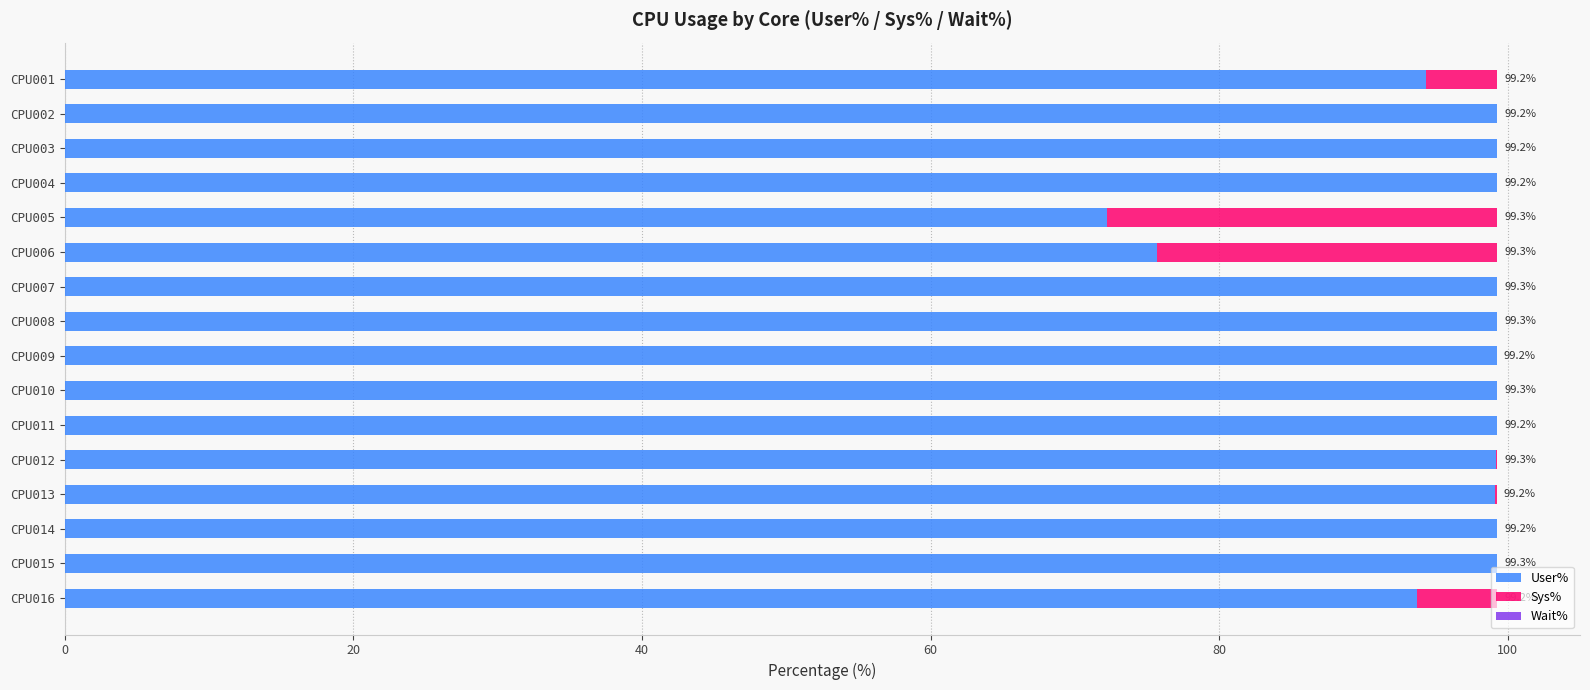

What is the approximate value of User% at CPU007?

99.3